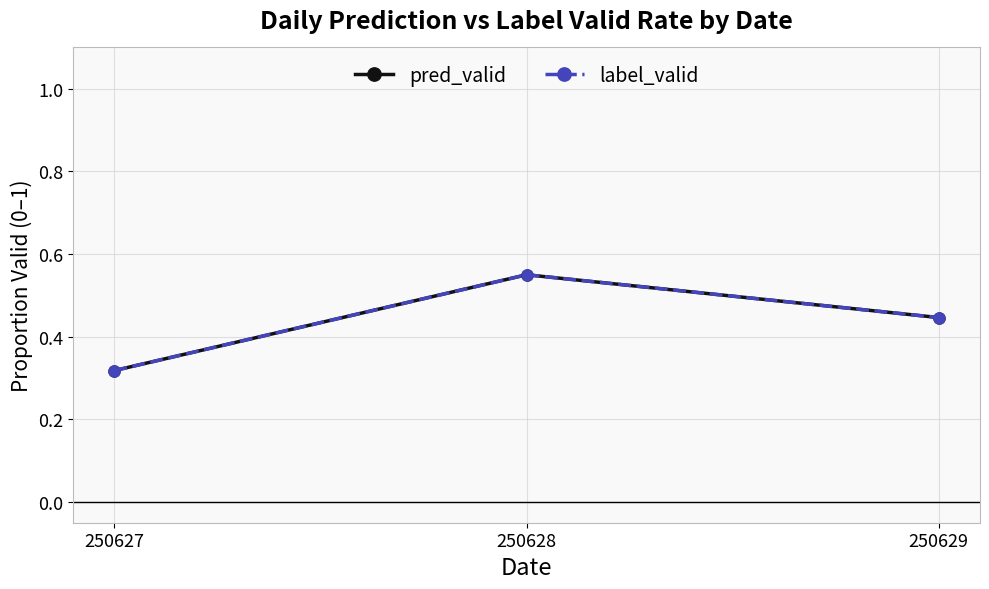

Is this an area chart (filled region under the line)?

No